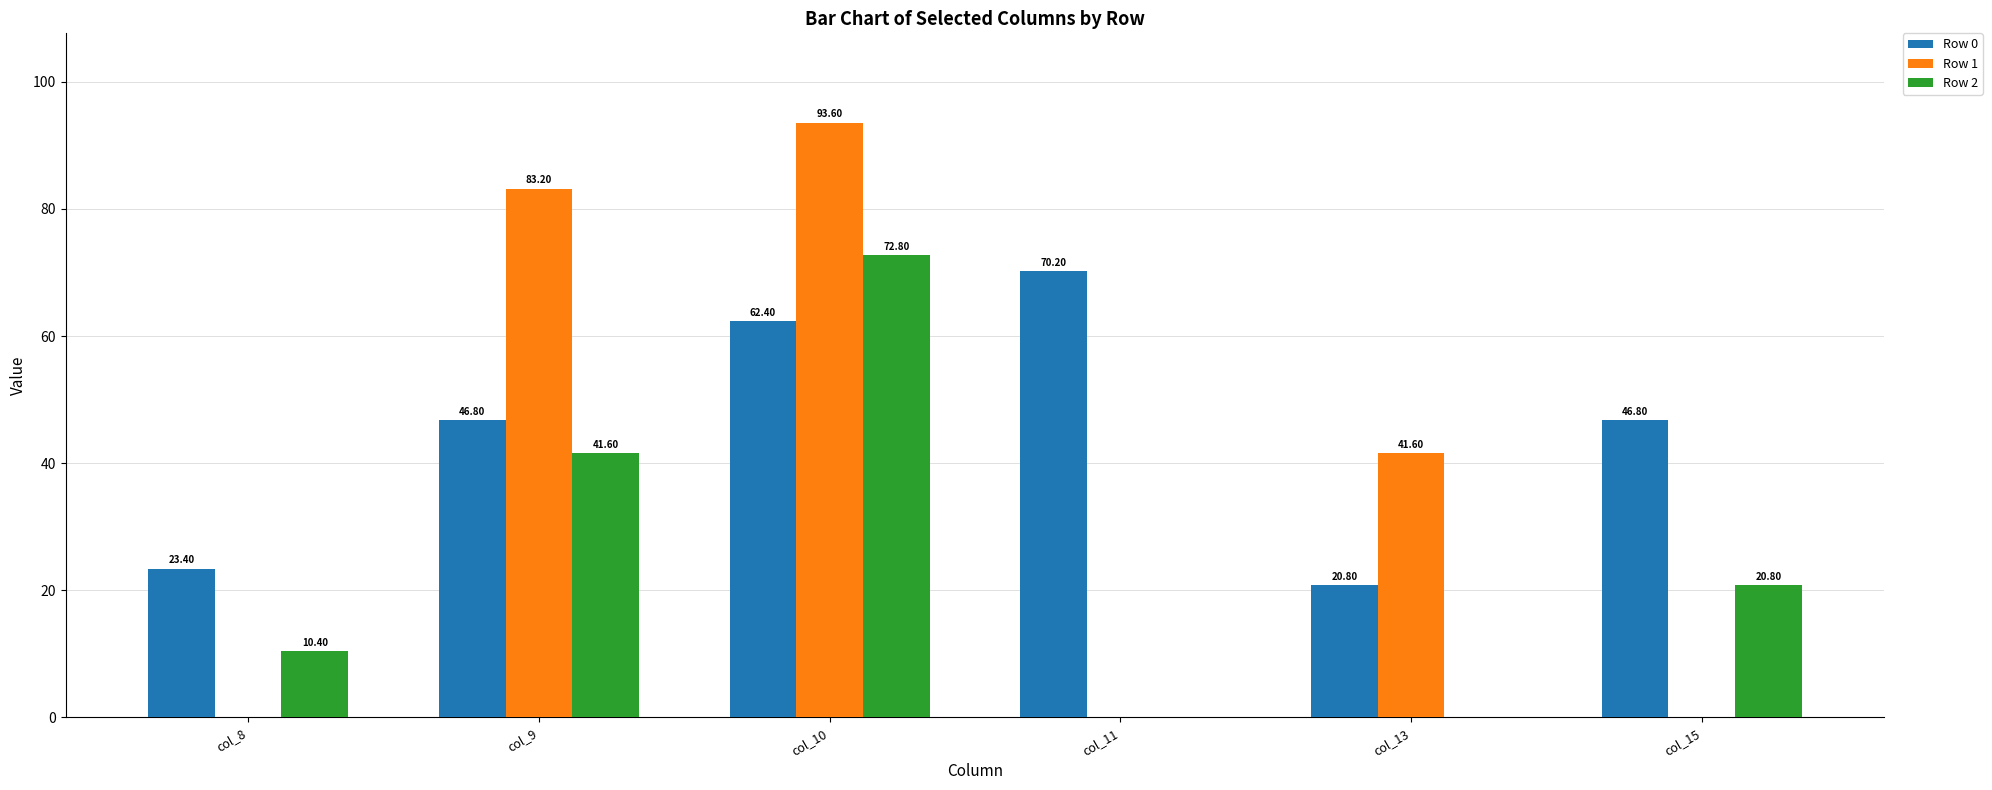

Which series has the largest range (max minus min)?

Row 1